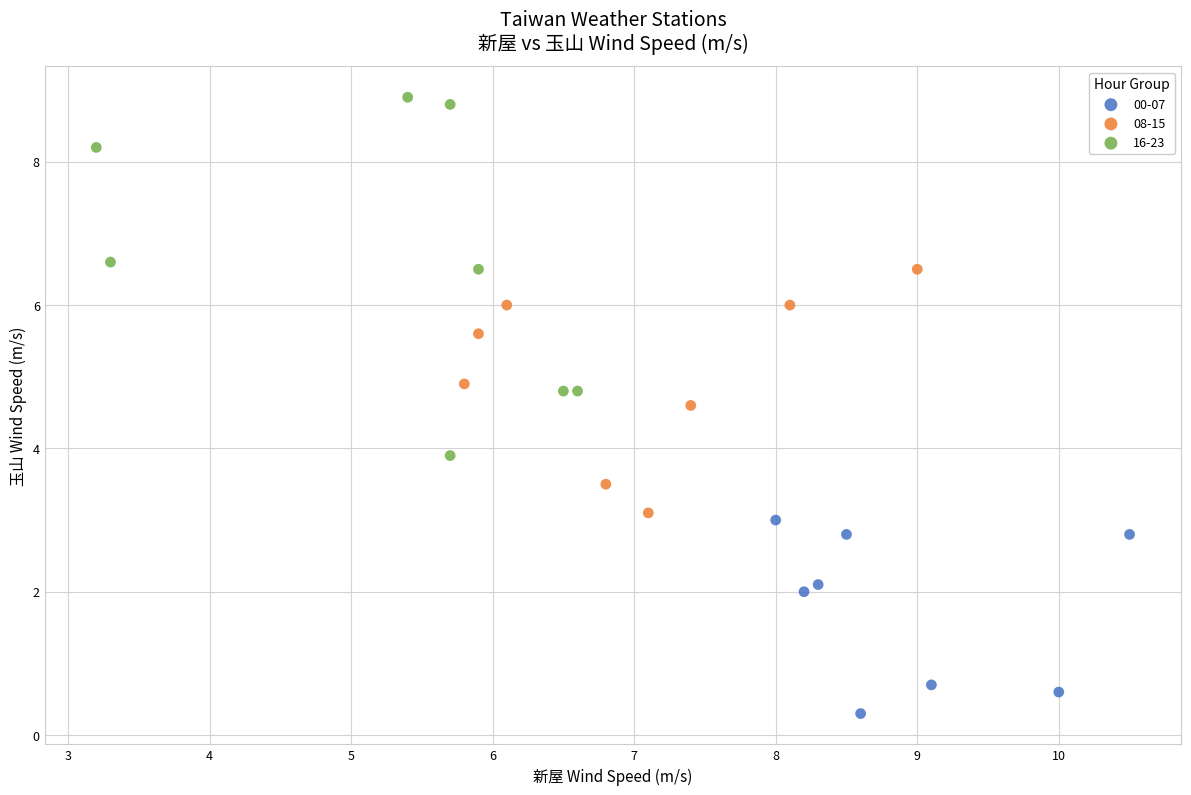

Which series reaches the maximum Y coordinate?

16-23